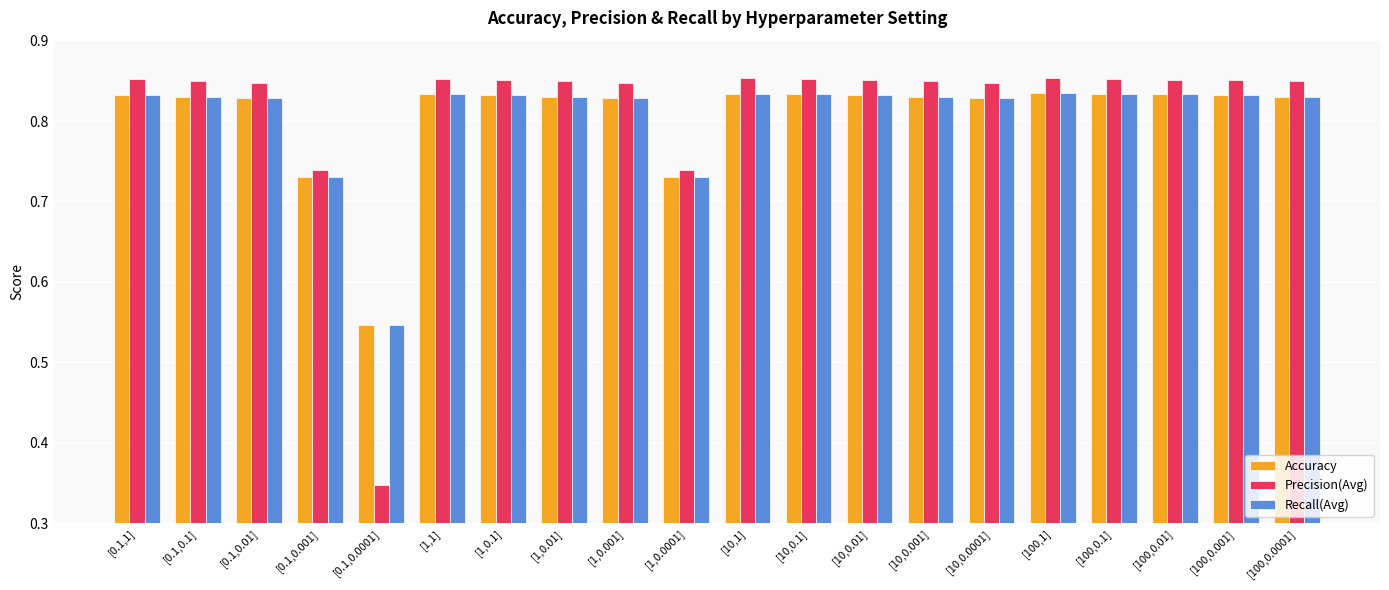

What is the label of the 17th bar from the left?

[100,0.1]